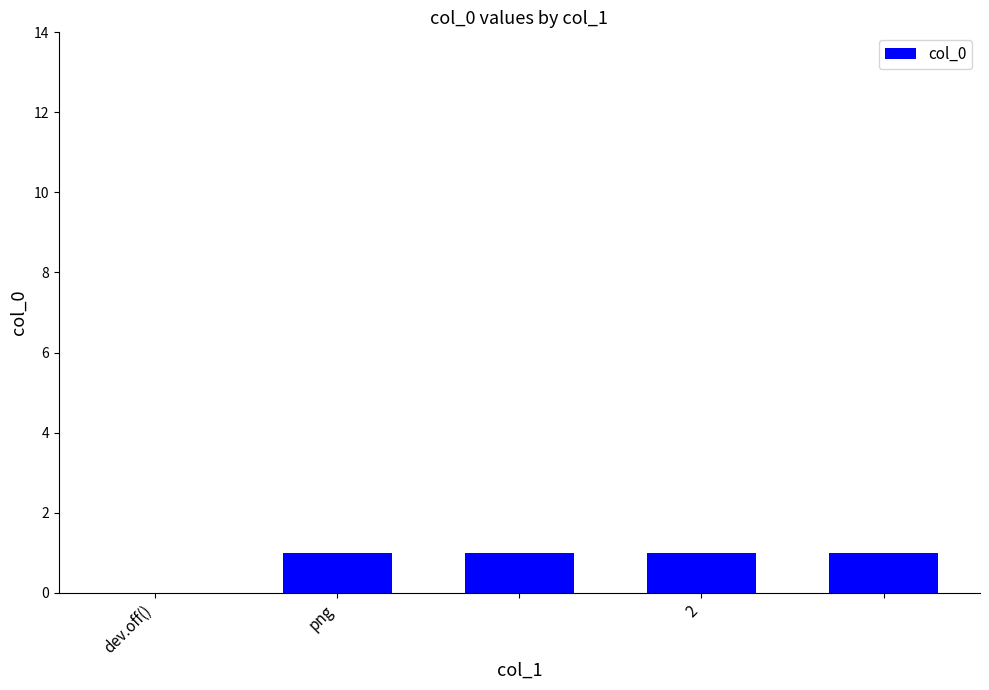

What is the sum of all values?

4